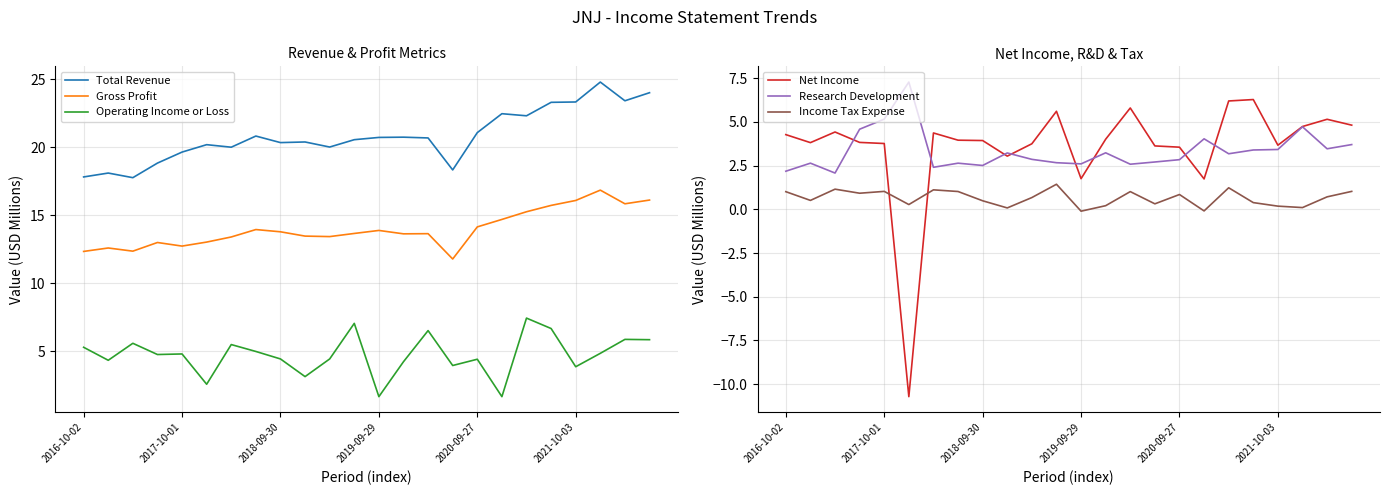

At which label is Research Development closest to 4?

17